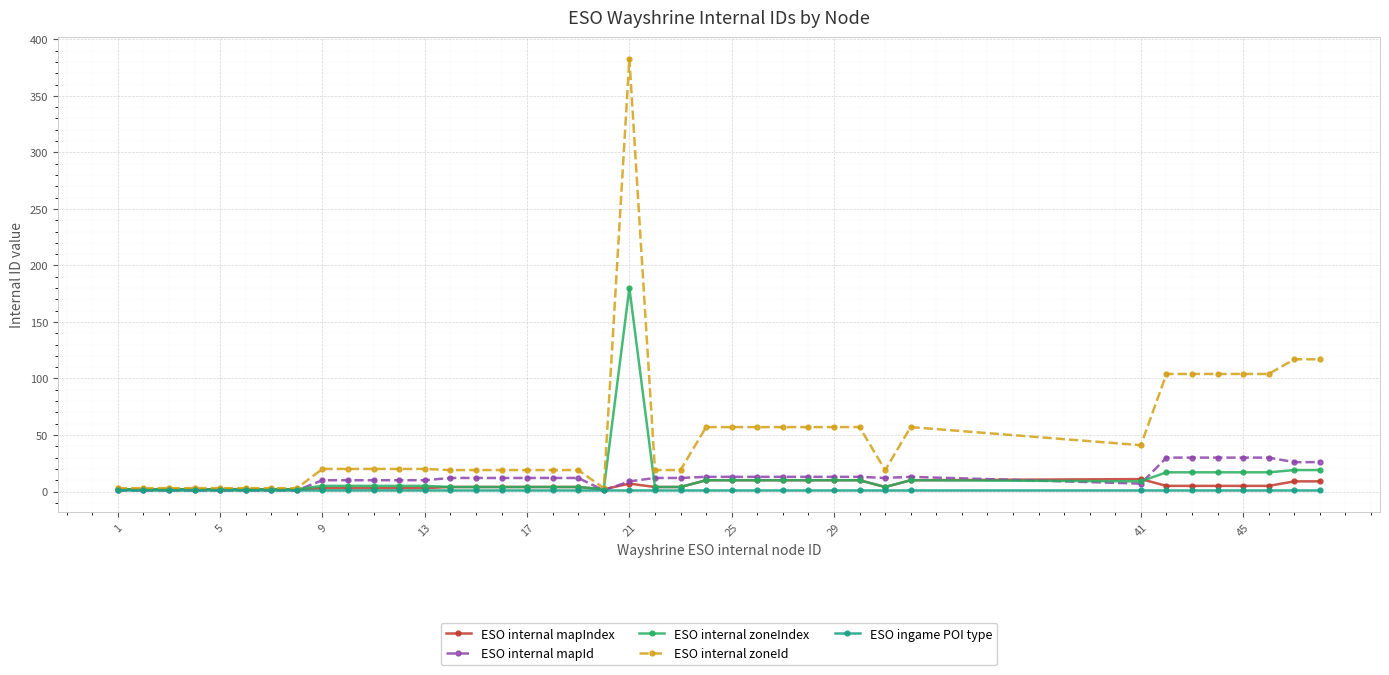

Which series has the largest total across all categories?

ESO internal zoneId